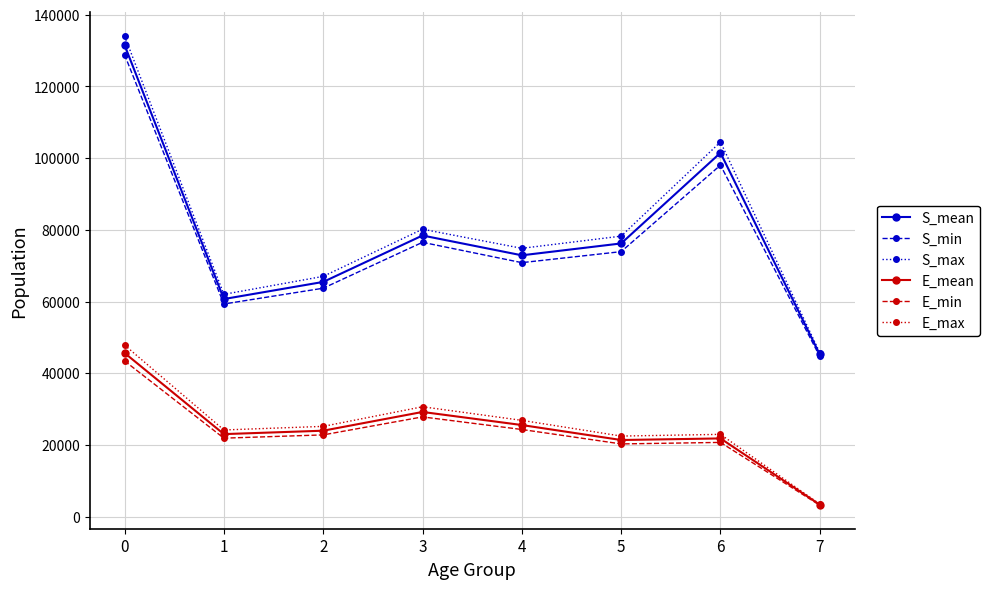

What is the value of the E_min point at the 7th from the left?

20690.7